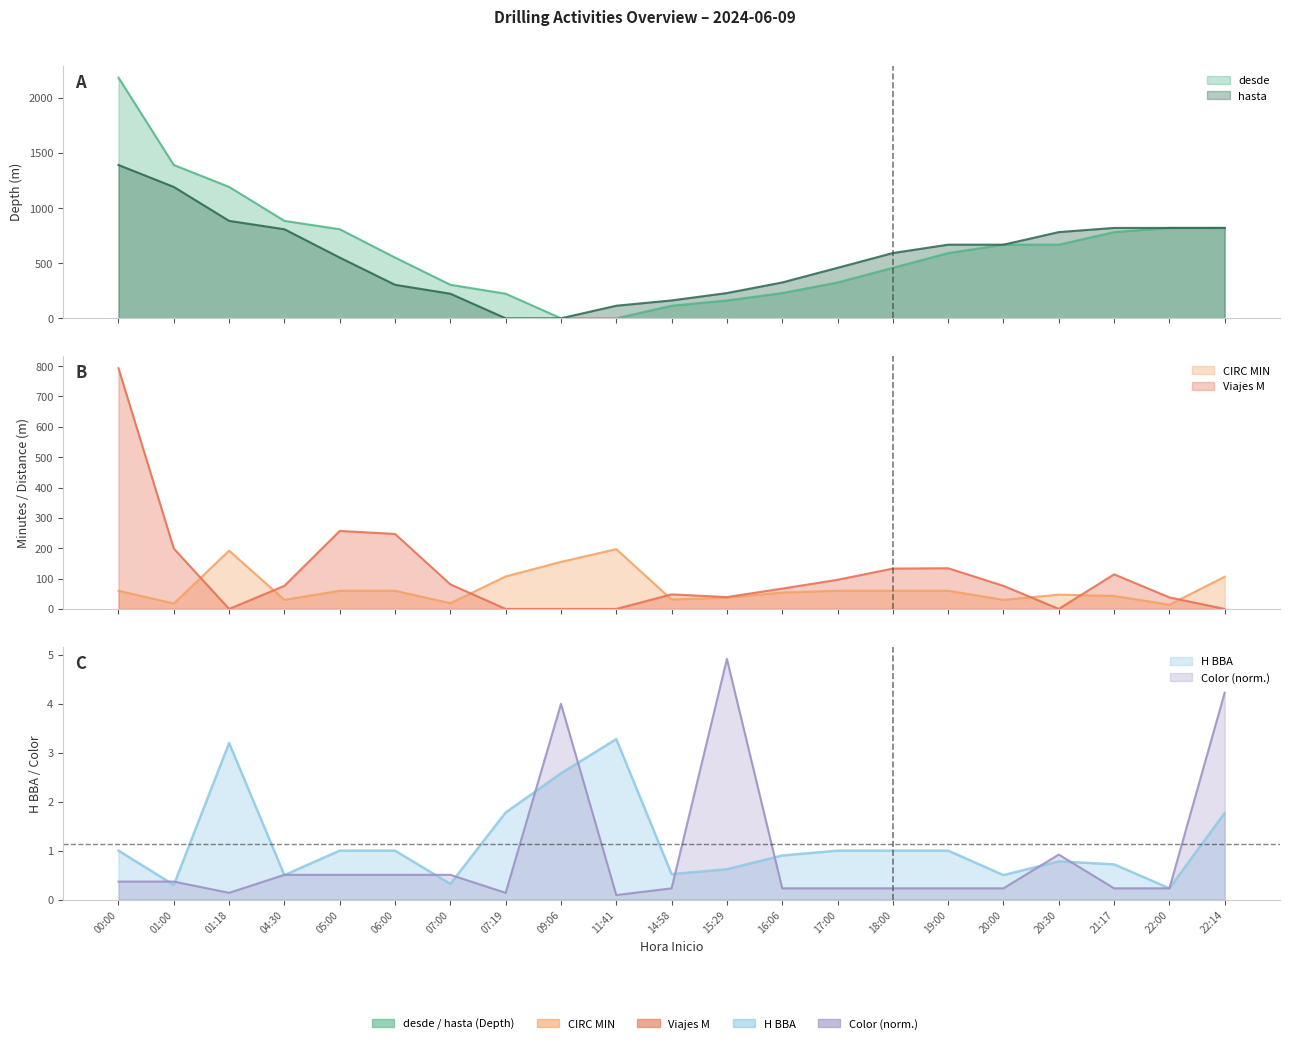

Between 11:41 and 19:00, which series saw the biggest shift?

desde